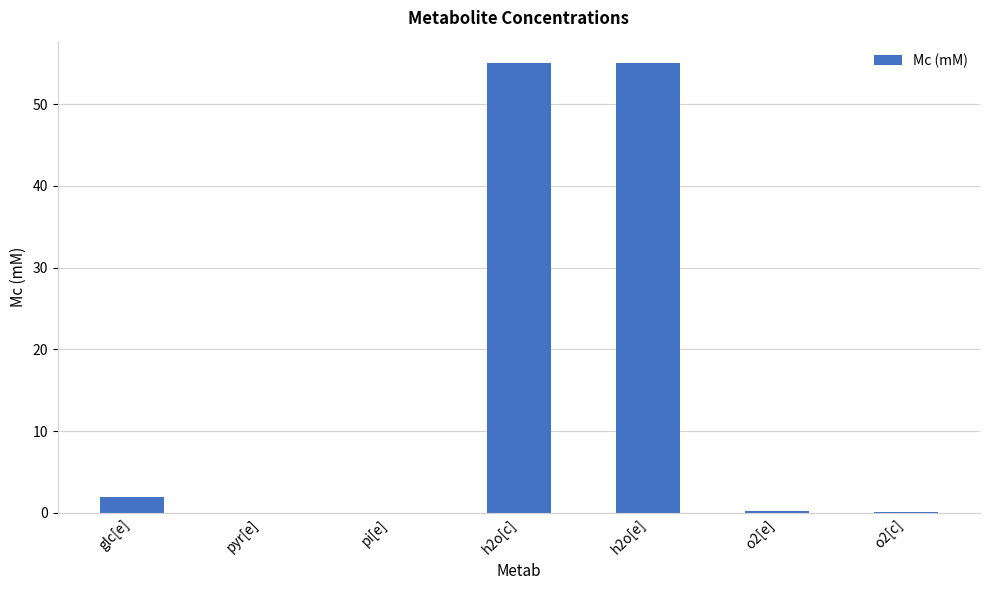

The value at pi[e] is 0.0. True or false?

True